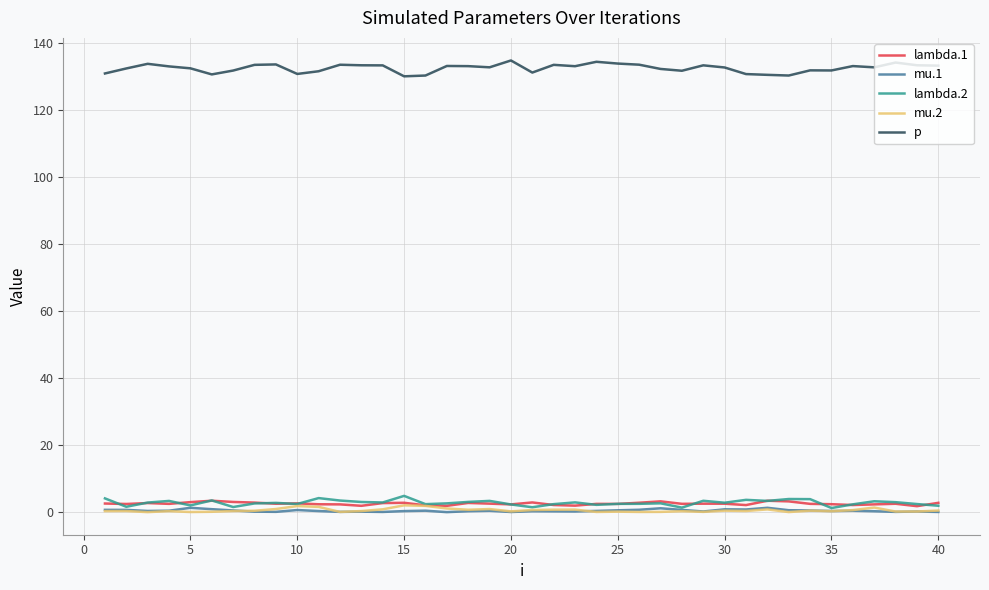

Which series has the largest total across all categories?

p